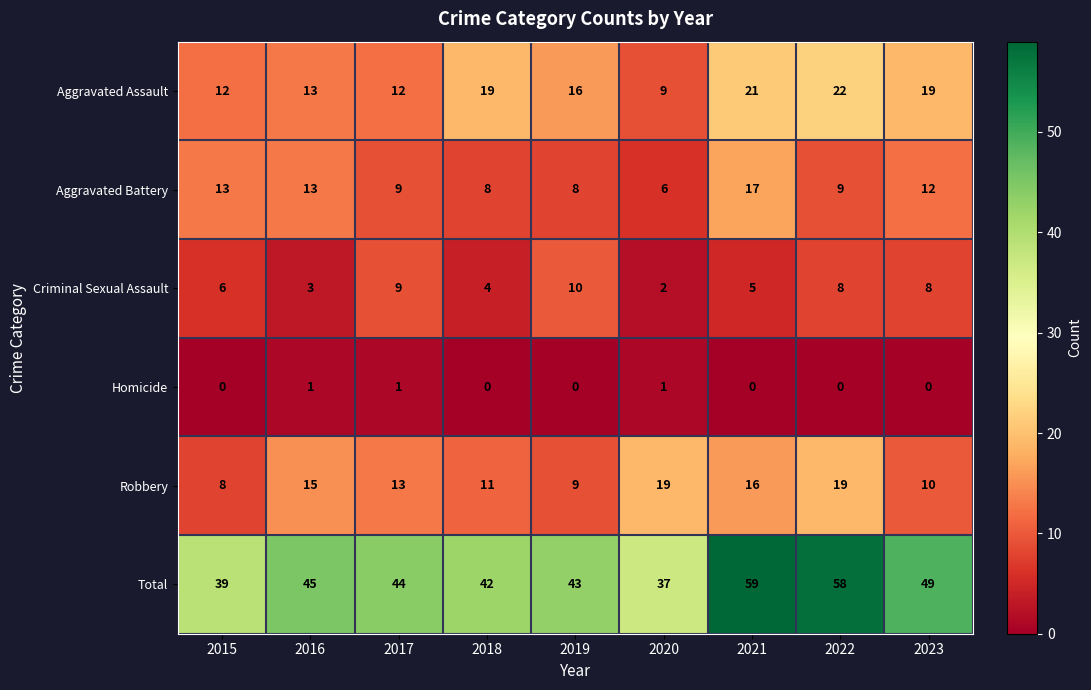

Which series has the largest range (max minus min)?

Total